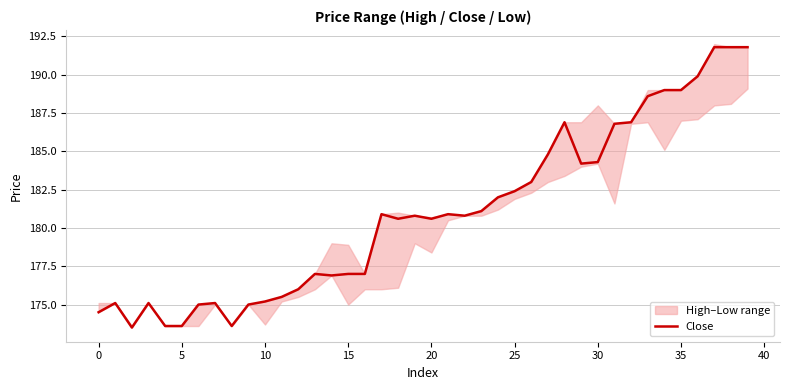

Is it true that Close equals 308.5 at 0?

False